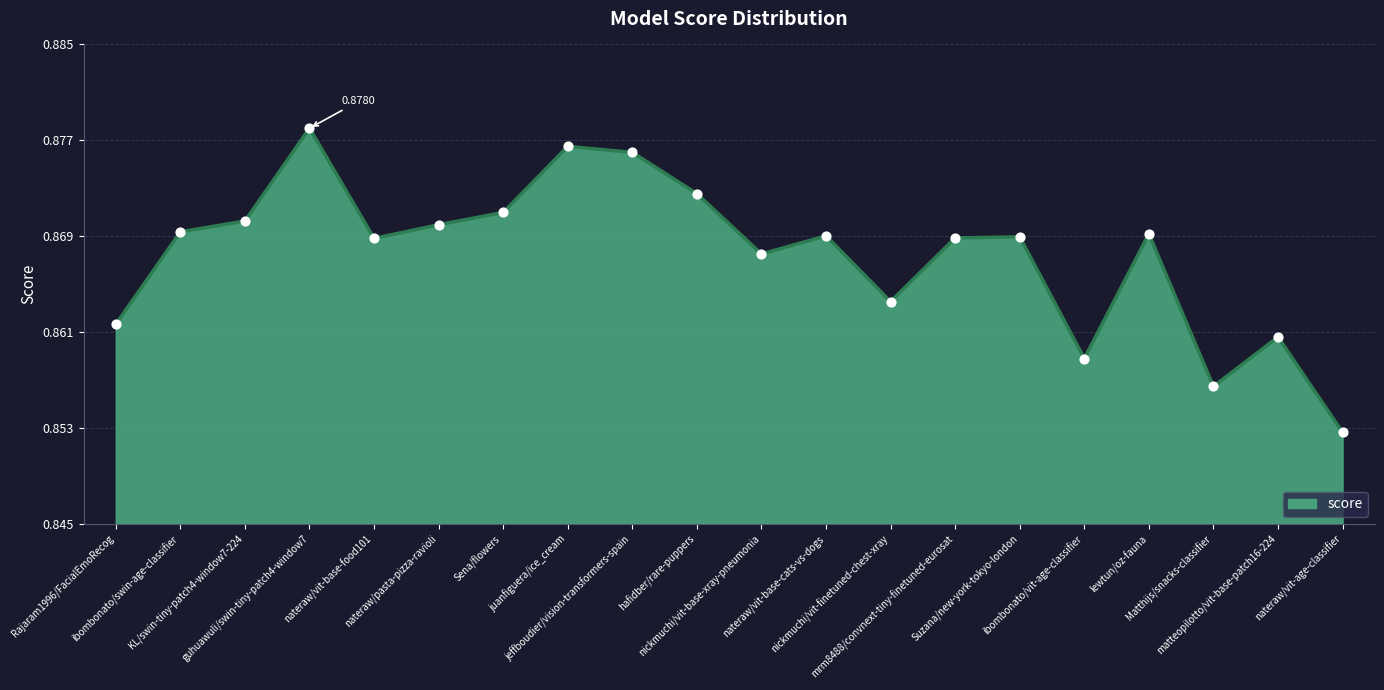

Which has a higher value, nickmuchi/vit-base-xray-pneumonia or Rajaram1996/FacialEmoRecog?

nickmuchi/vit-base-xray-pneumonia